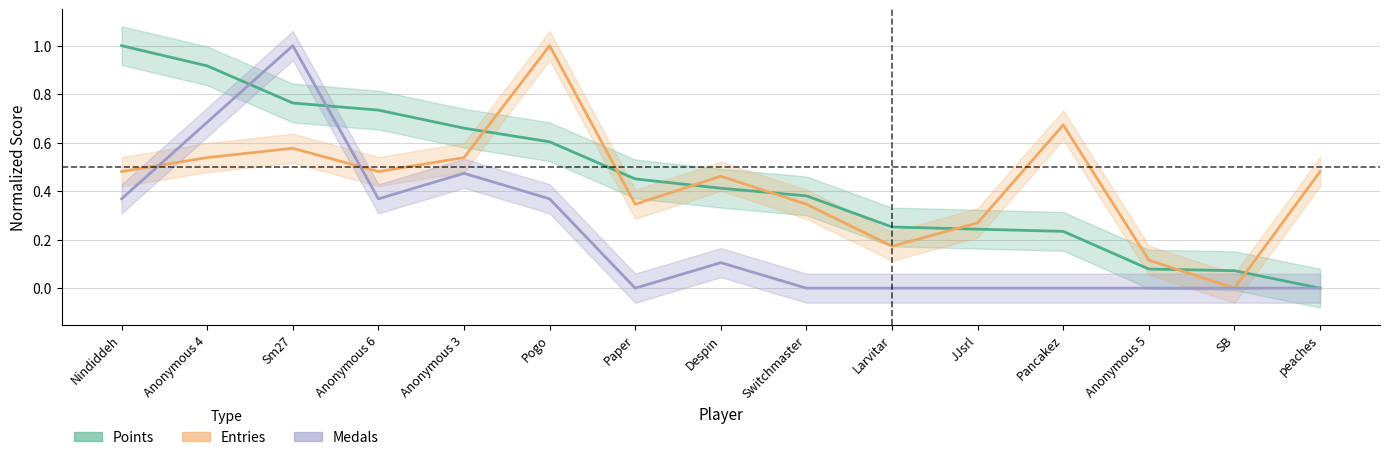

How many values in the Points series exceed 0?

14